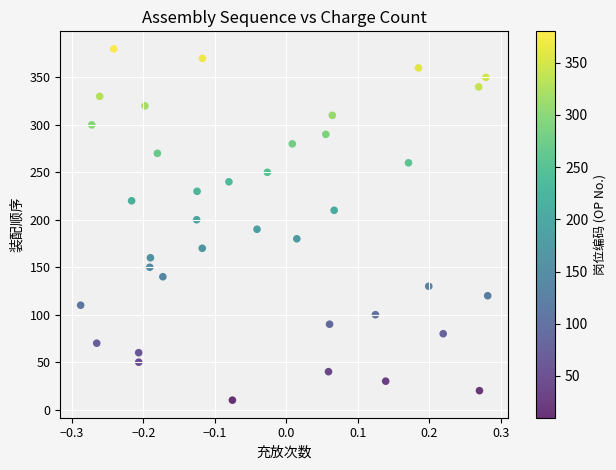

What is the range of Y values (max minus min)?

370